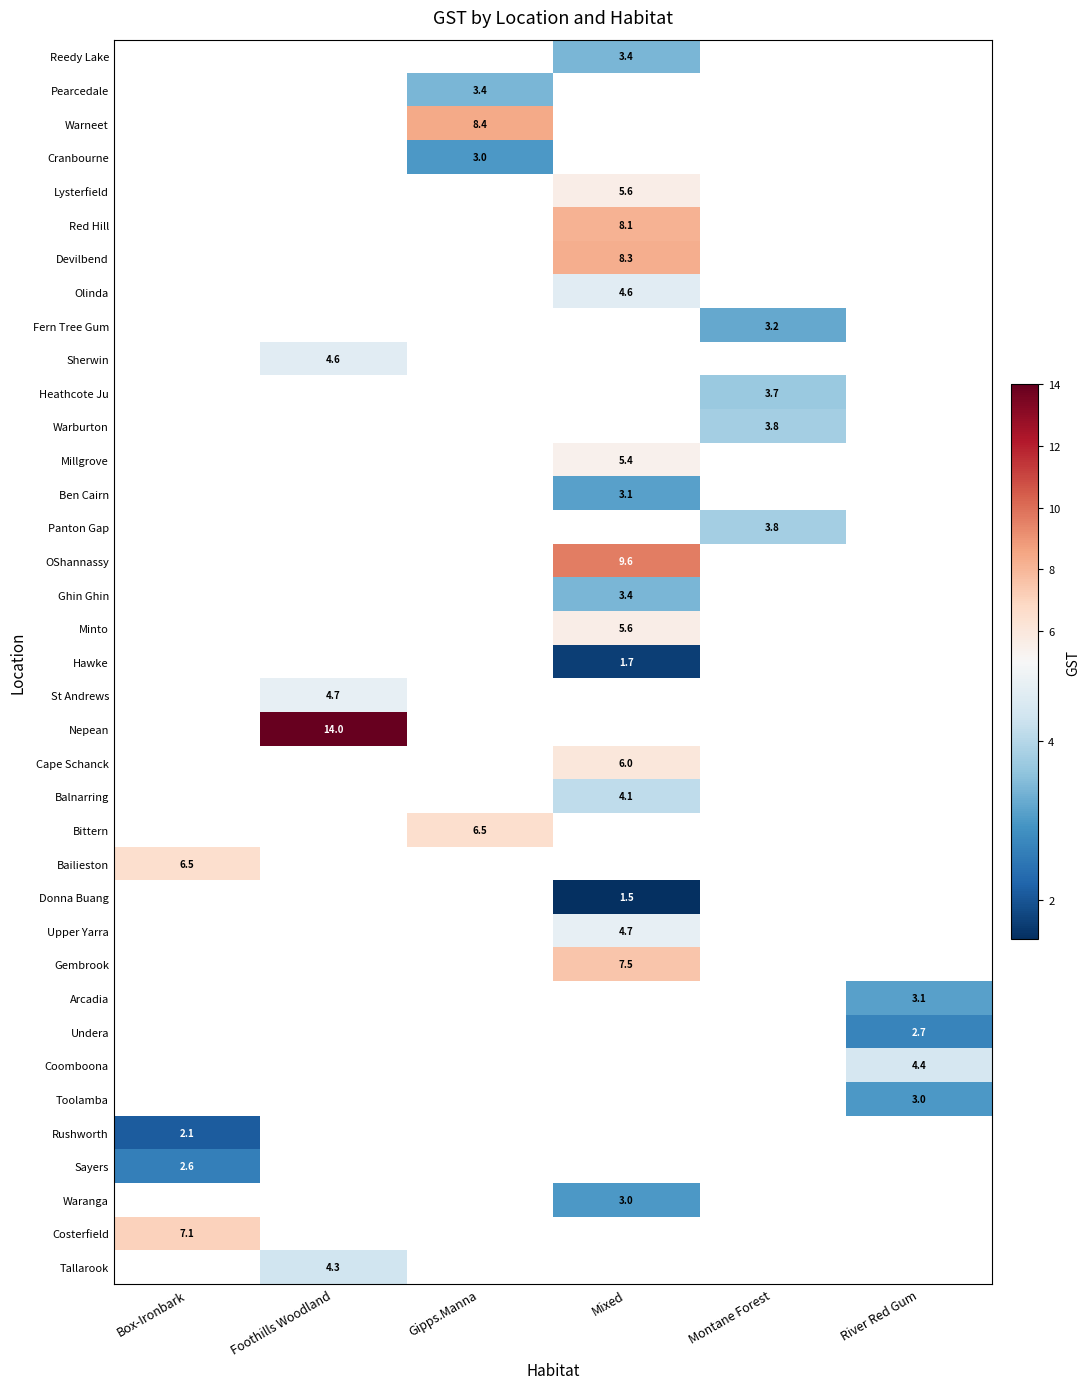

Is it true that Upper Yarra equals 4.7 at Mixed?

True